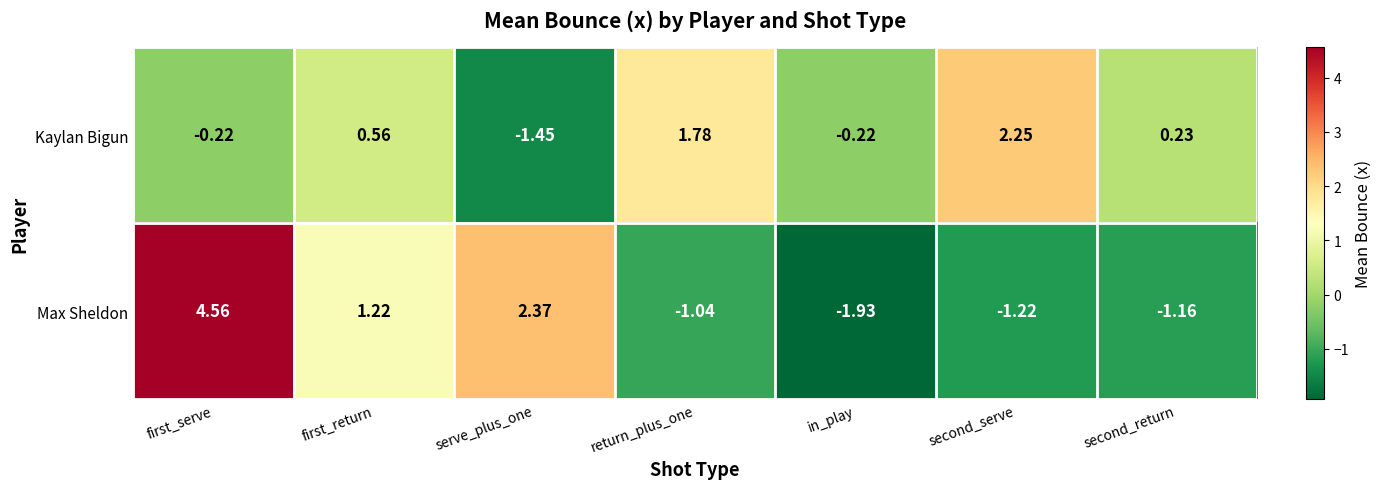

What is the spread (max minus min) of values at second_return?

1.4